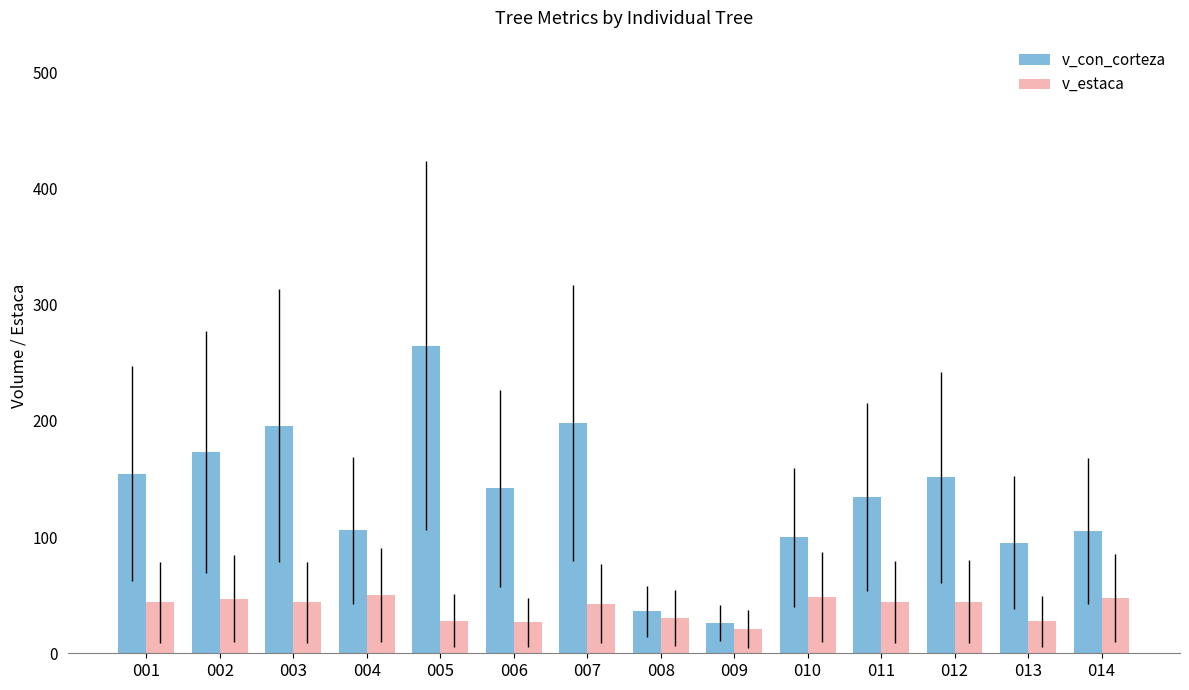

Is it true that v_con_corteza equals 39.8 at 007?

False